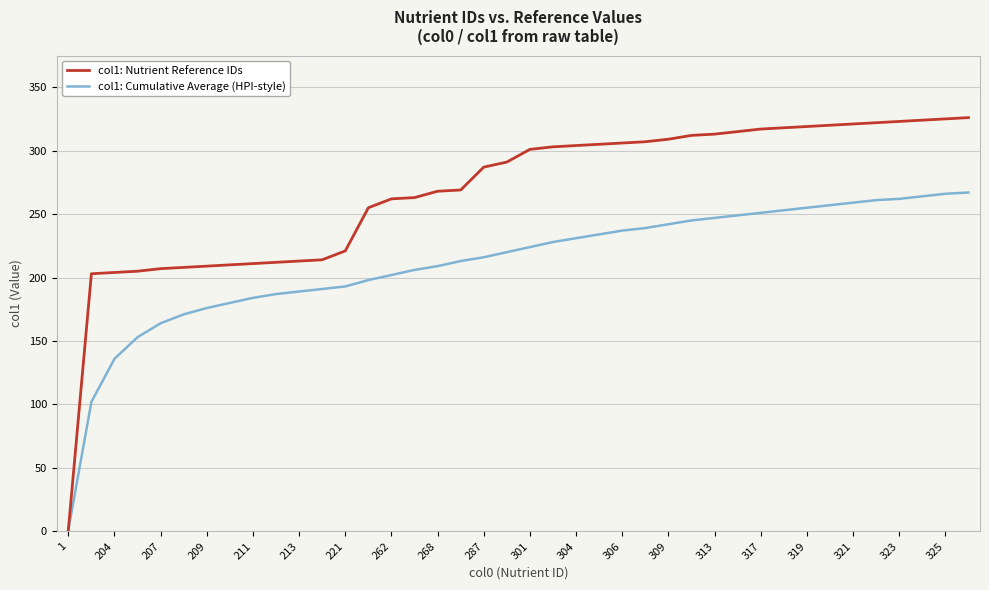

What is the average value of the col1: Nutrient Reference IDs series?

268